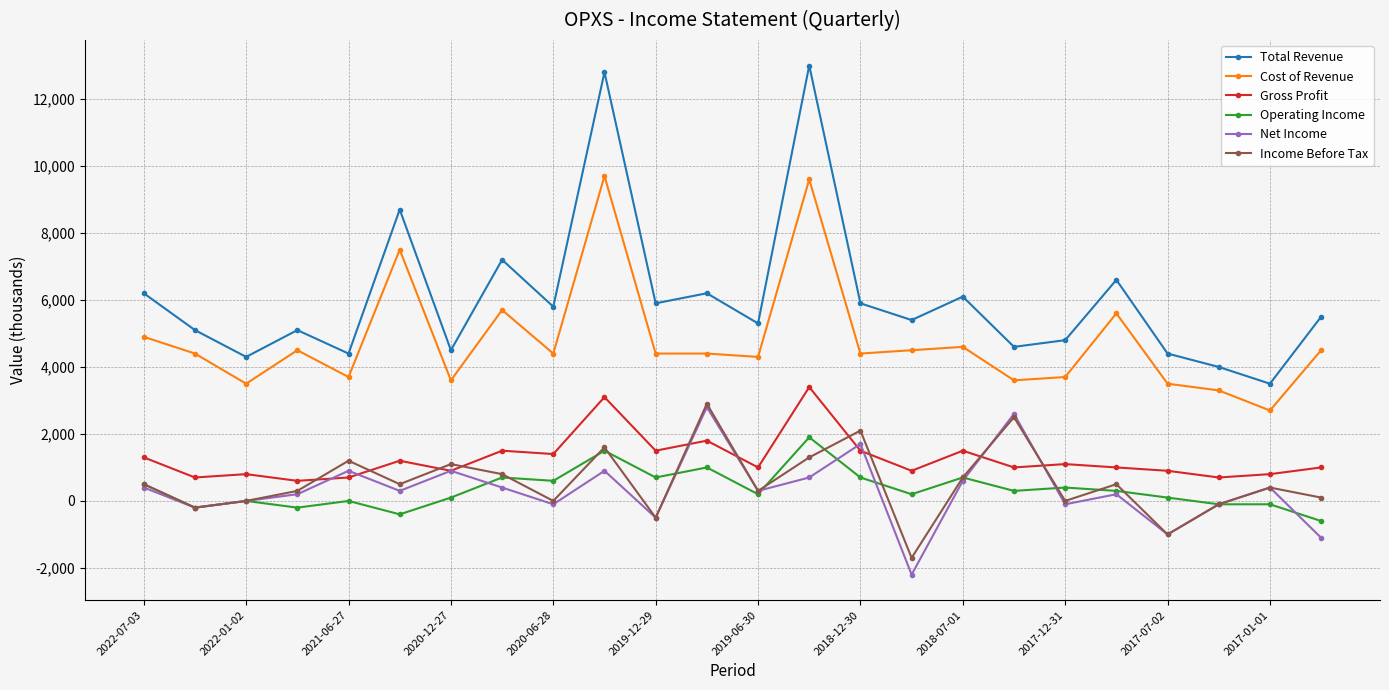

What is the smallest value displayed?

-2200